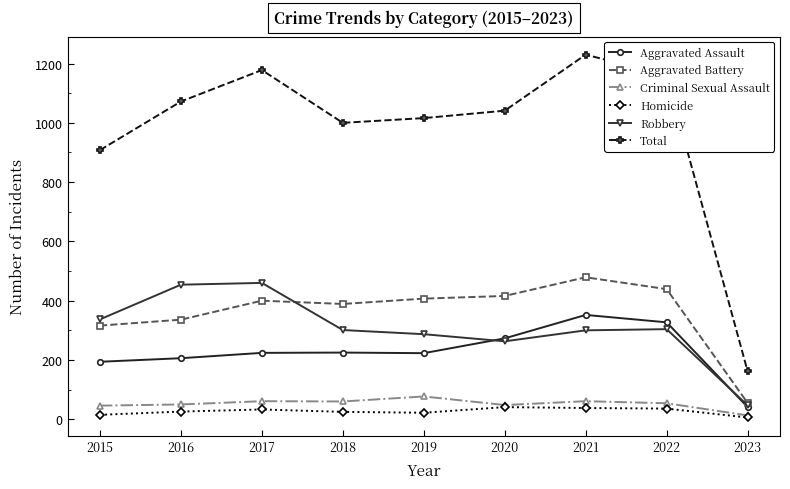

Between 2018 and 2023, which series saw the biggest shift?

Total